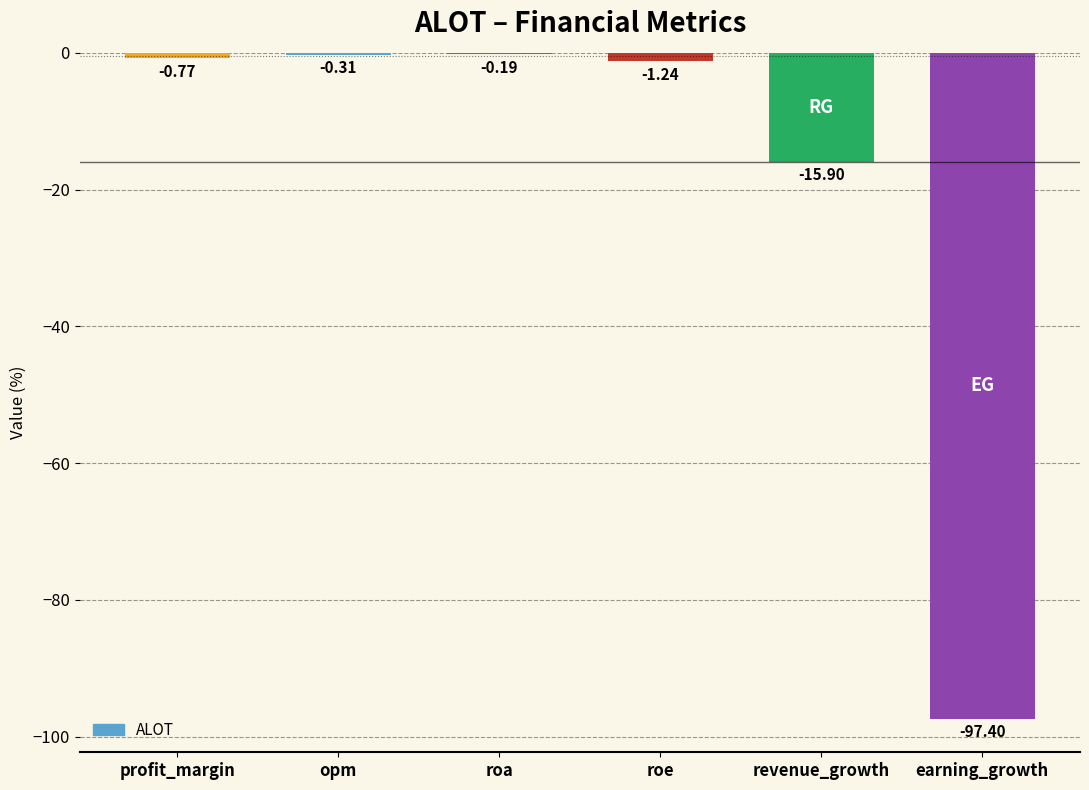

True or false: the data shows -134.9 at earning_growth.

False